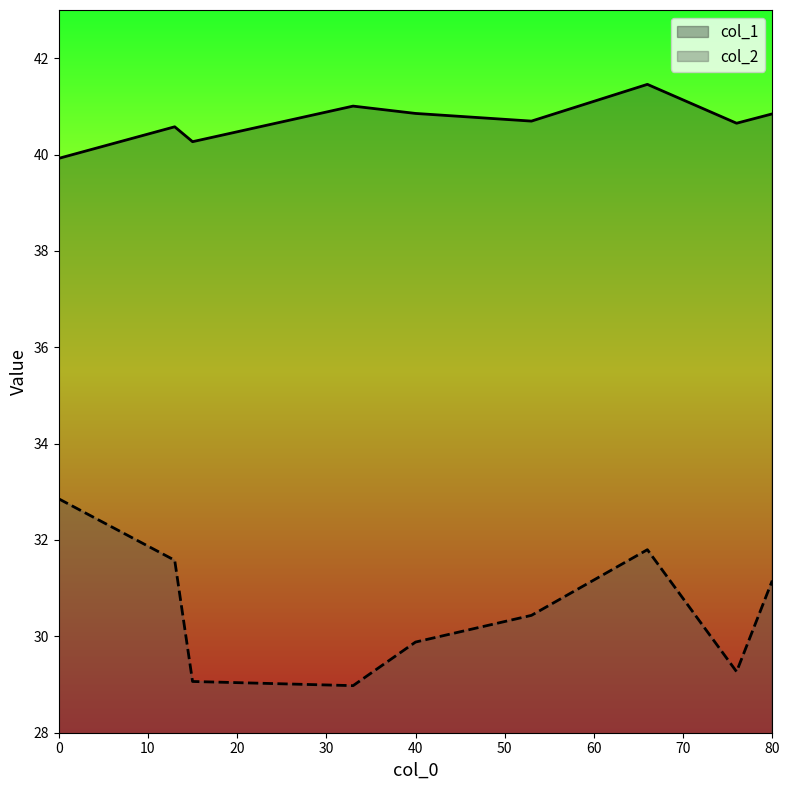

What is the sum of all col_2 values?

275.0